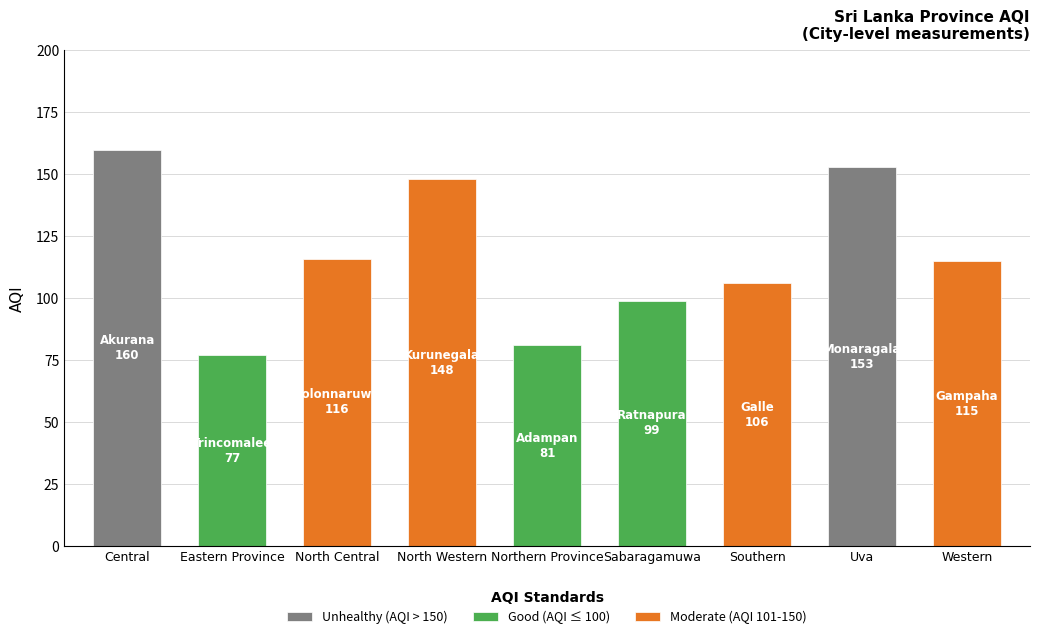

Are the bars horizontal?

No